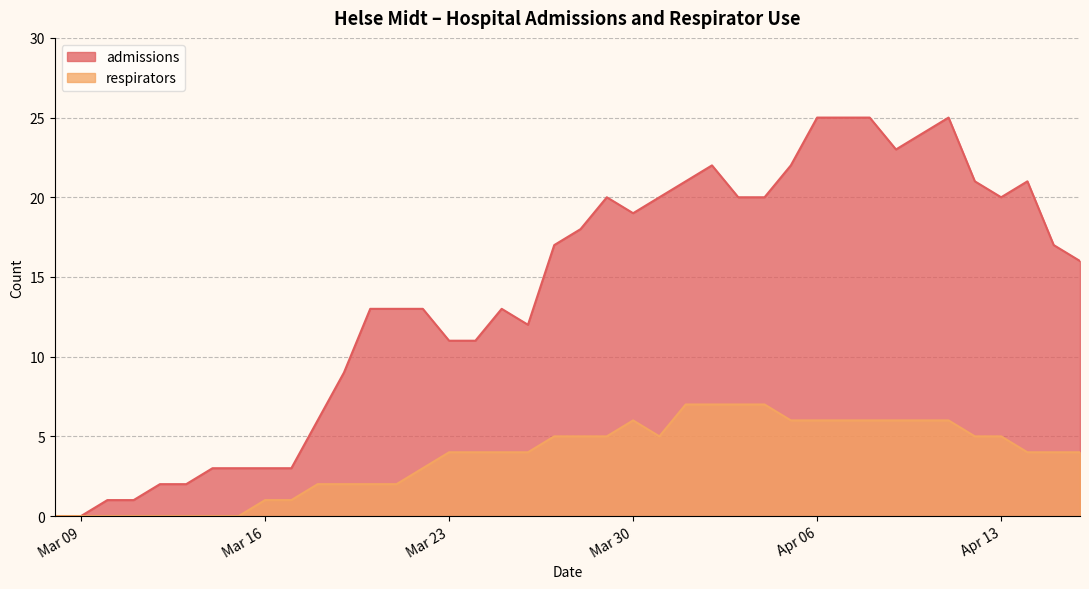

What are all the series names shown in the legend?

admissions, respirators